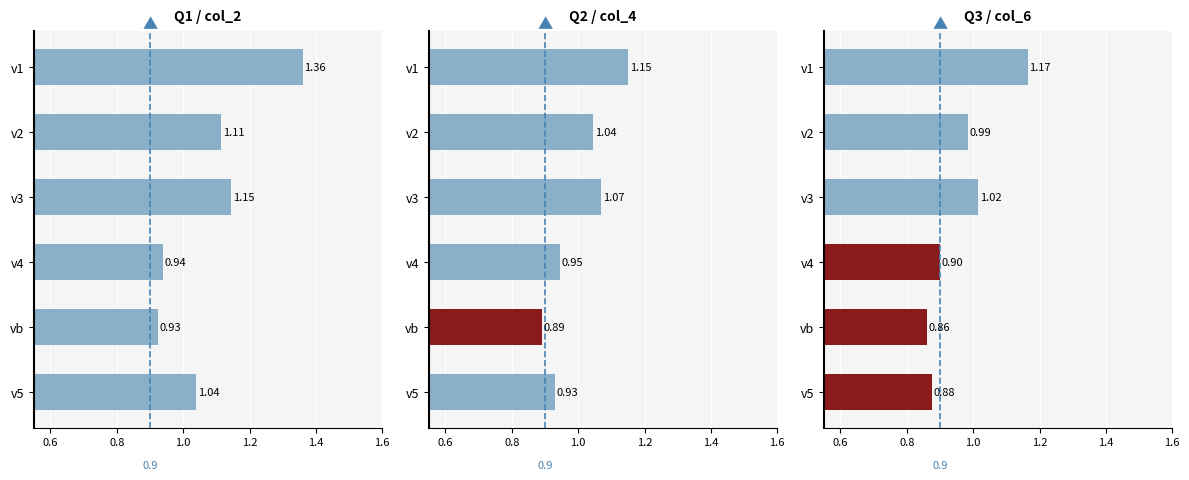

Rank the series at v1 from lowest to highest value.

Q2/col_4, Q3/col_6, Q1/col_2